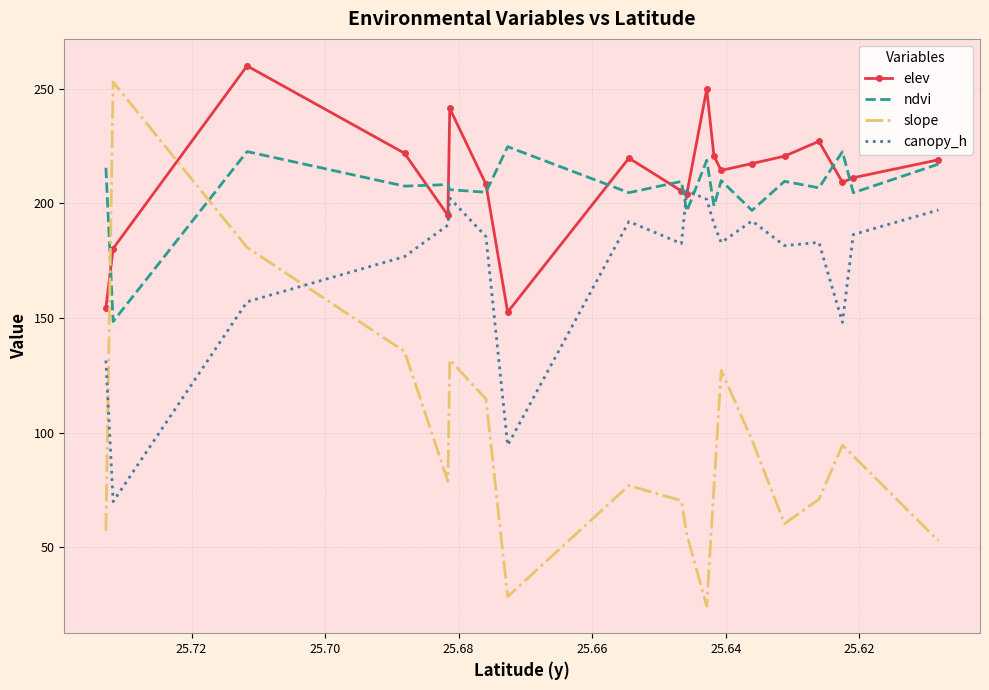

What is the difference between the ndvi values at 25.72 and 25.64?

17.7